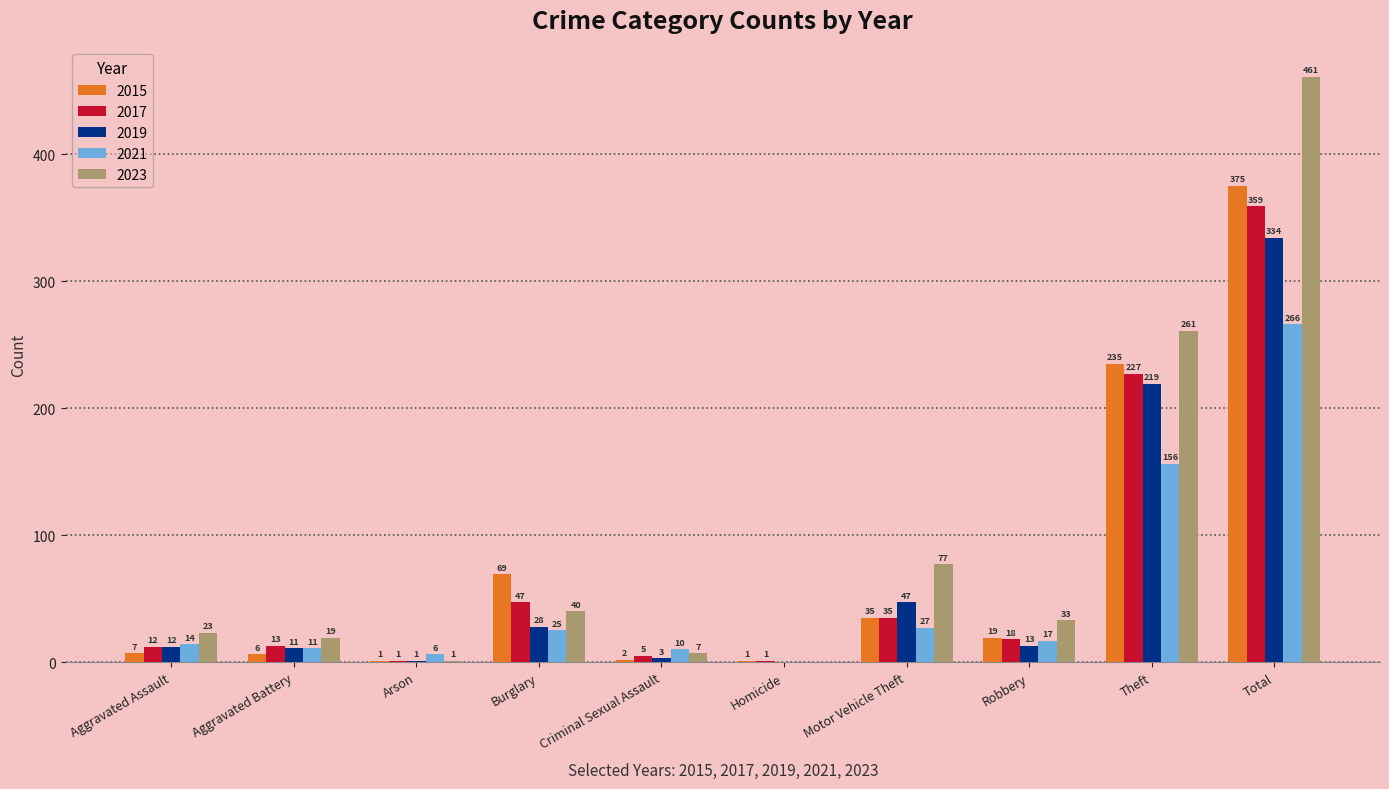

What is the maximum value for 2019?

334